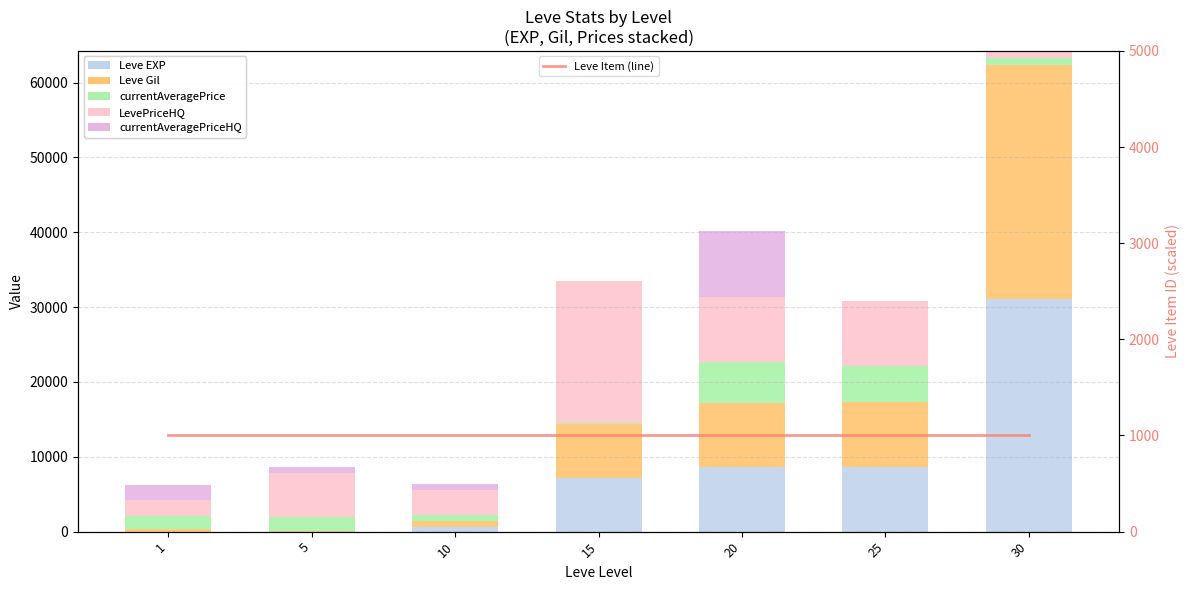

What is the total value across all series at 10?

7360